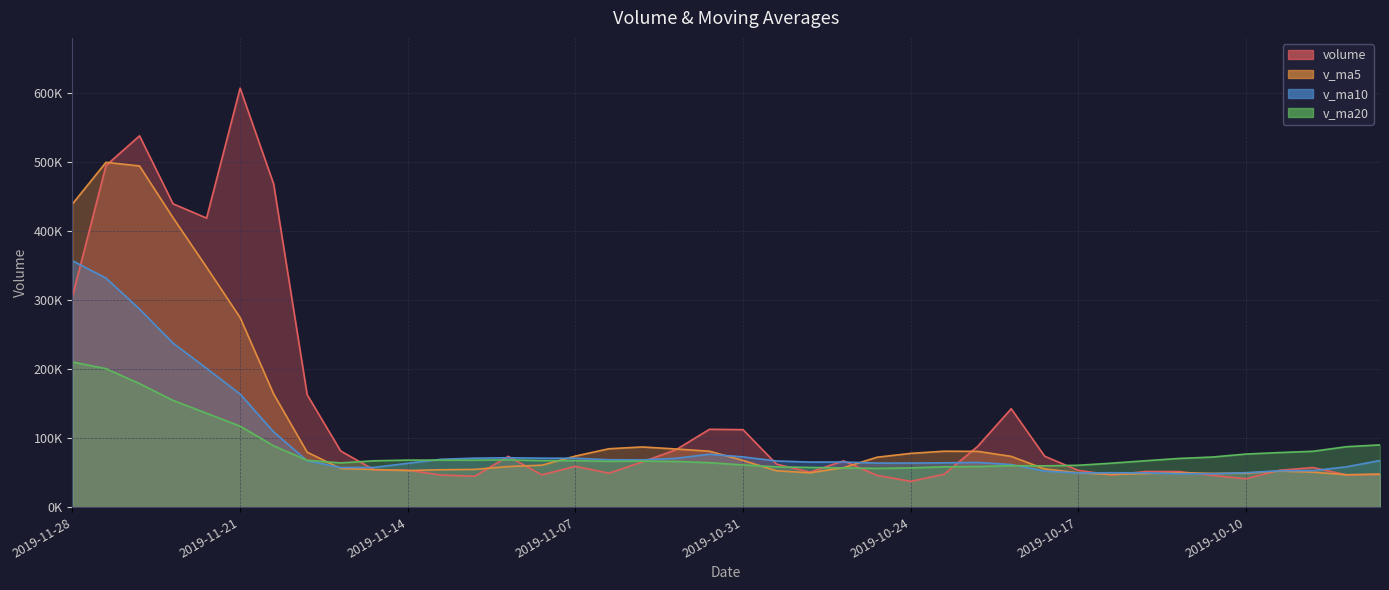

Reading right to left, what are all the values shown in this chart?

volume: 2019-09-27=47449.2	2019-09-30=46749.2	2019-10-08=57399.6	2019-10-09=53452.8	2019-10-10=41153.1	2019-10-11=46015.0	2019-10-14=51613.2	2019-10-15=51569.9	2019-10-16=46658.0	2019-10-17=53281.1	2019-10-18=73668.3	2019-10-21=142627.0	2019-10-22=88120.0	2019-10-23=47667.3	2019-10-24=37370.0	2019-10-25=46053.0	2019-10-28=67078.7	2019-10-29=50809.0	2019-10-30=62290.3	2019-10-31=112285.0	2019-11-01=112832.3	2019-11-04=83200.3	2019-11-05=65580.0	2019-11-06=49212.0	2019-11-07=59242.0	2019-11-08=46782.3	2019-11-11=73615.0	2019-11-12=44829.1	2019-11-13=46507.0	2019-11-14=53568.8	2019-11-15=53925.2	2019-11-18=81342.2	2019-11-19=162921.4	2019-11-20=468365.9	2019-11-21=607148.9	2019-11-22=418855.8	2019-11-25=439570.6	2019-11-26=538079.1	2019-11-27=495026.3	2019-11-28=305519.1
v_ma5: 2019-09-27=47867.7	2019-09-30=46951.6	2019-10-08=50735.3	2019-10-09=52330.4	2019-10-10=49240.8	2019-10-11=48953.9	2019-10-14=49926.7	2019-10-15=48760.8	2019-10-16=47401.8	2019-10-17=49827.4	2019-10-18=55358.1	2019-10-21=73560.9	2019-10-22=80870.9	2019-10-23=81072.8	2019-10-24=77890.5	2019-10-25=72367.5	2019-10-28=57257.8	2019-10-29=49795.6	2019-10-30=52720.2	2019-10-31=67703.2	2019-11-01=81059.1	2019-11-04=84283.4	2019-11-05=87237.6	2019-11-06=84621.9	2019-11-07=74013.3	2019-11-08=60803.3	2019-11-11=58886.3	2019-11-12=54736.1	2019-11-13=54195.1	2019-11-14=53060.4	2019-11-15=54489.0	2019-11-18=56034.4	2019-11-19=79652.9	2019-11-20=164024.7	2019-11-21=274740.7	2019-11-22=347726.8	2019-11-25=419372.5	2019-11-26=494404.0	2019-11-27=499736.1	2019-11-28=439410.2
v_ma10: 2019-09-27=67588.8	2019-09-30=58449.2	2019-10-08=52898.3	2019-10-09=52734.0	2019-10-10=49924.6	2019-10-11=48410.8	2019-10-14=48439.2	2019-10-15=49748.1	2019-10-16=49866.1	2019-10-17=49534.1	2019-10-18=52156.0	2019-10-21=61743.8	2019-10-22=64815.8	2019-10-23=64237.3	2019-10-24=63859.0	2019-10-25=63862.8	2019-10-28=65409.3	2019-10-29=65333.2	2019-10-30=66896.5	2019-10-31=72796.9	2019-11-01=76713.3	2019-11-04=70770.6	2019-11-05=68516.6	2019-11-06=68671.1	2019-11-07=70858.3	2019-11-08=70931.2	2019-11-11=71584.8	2019-11-12=70986.8	2019-11-13=69408.5	2019-11-14=63536.9	2019-11-15=57646.2	2019-11-18=57460.4	2019-11-19=67194.5	2019-11-20=109109.9	2019-11-21=163900.6	2019-11-22=201107.9	2019-11-25=237703.5	2019-11-26=287028.5	2019-11-27=331880.4	2019-11-28=357075.4
v_ma20: 2019-09-27=90216.7	2019-09-30=87589.9	2019-10-08=80956.6	2019-10-09=79107.7	2019-10-10=76937.0	2019-10-11=72619.7	2019-10-14=70576.8	2019-10-15=67218.1	2019-10-16=63724.7	2019-10-17=60689.2	2019-10-18=59872.4	2019-10-21=60096.5	2019-10-22=58857.1	2019-10-23=58485.7	2019-10-24=56891.8	2019-10-25=56136.8	2019-10-28=56924.2	2019-10-29=57540.7	2019-10-30=58381.3	2019-10-31=61165.5	2019-11-01=64434.7	2019-11-04=66257.2	2019-11-05=66666.2	2019-11-06=66454.2	2019-11-07=67358.6	2019-11-08=67397.0	2019-11-11=68497.1	2019-11-12=68160.0	2019-11-13=68152.5	2019-11-14=68166.9	2019-11-15=67179.7	2019-11-18=64115.5	2019-11-19=67855.6	2019-11-20=88890.5	2019-11-21=117379.4	2019-11-22=136019.6	2019-11-25=154644.1	2019-11-26=179007.6	2019-11-27=200644.5	2019-11-28=210306.2